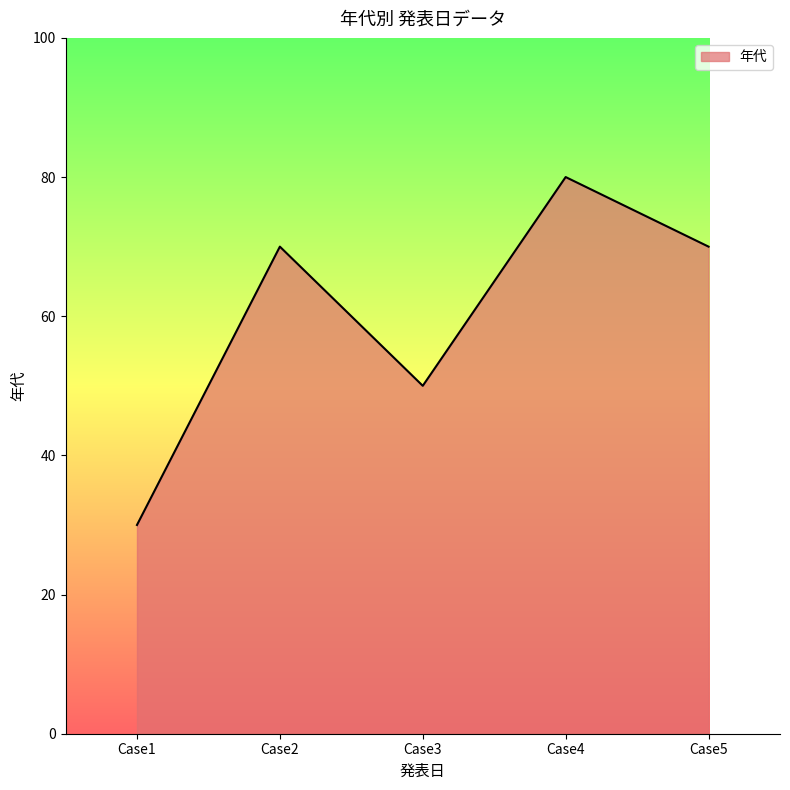

Where is the data nearest to the value 55?

Case3